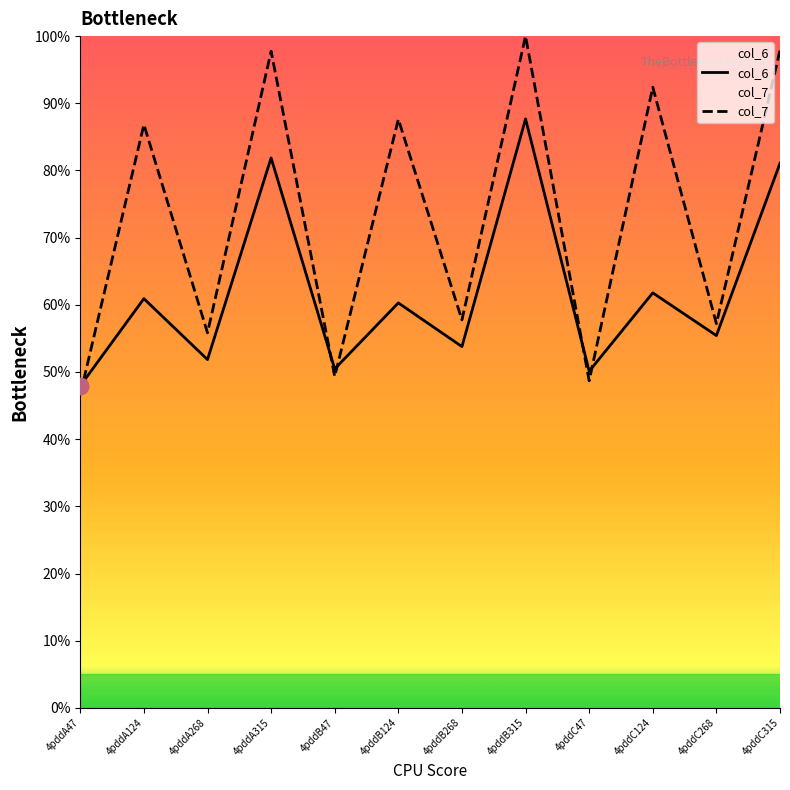

The value of col_6 at 4pddC124 is 18.8. True or false?

False